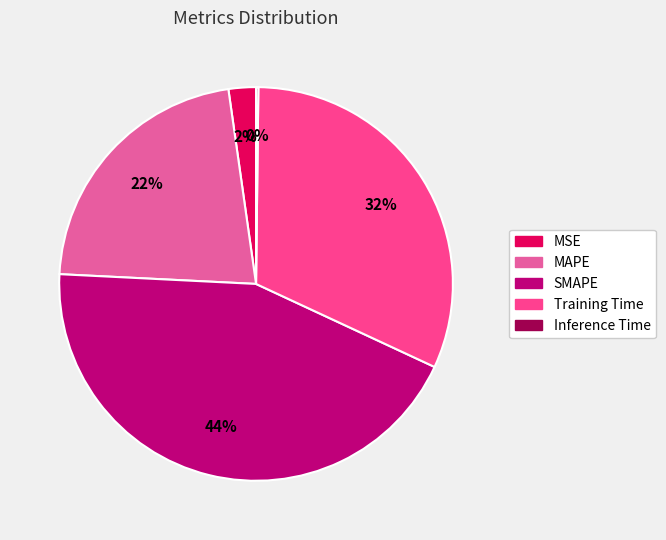

To the nearest percent, what is the difference between the MAPE and Inference Time slice percentages?

22%